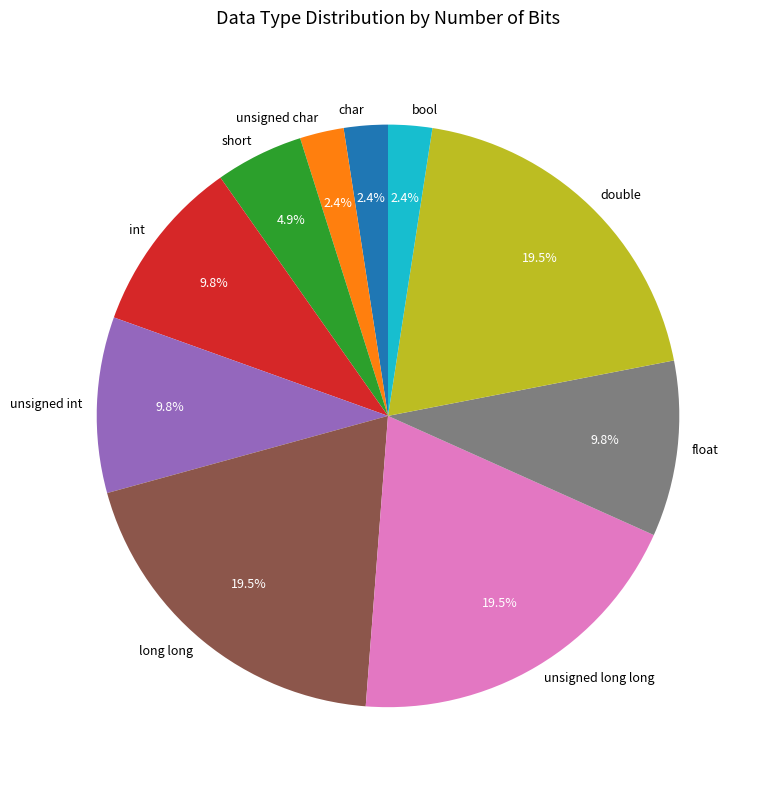

How many segments does this pie chart have?

10